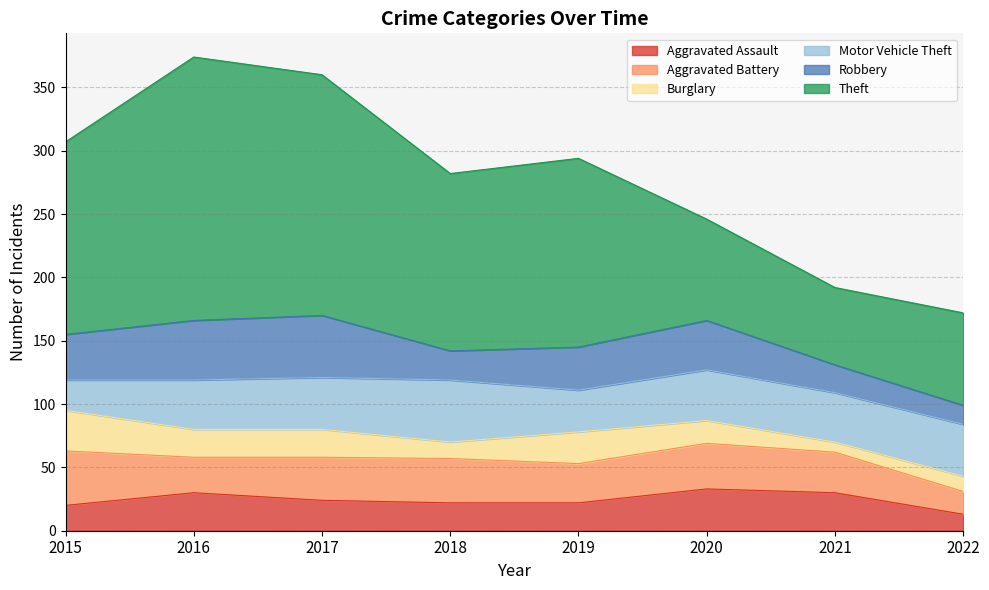

Reading left to right, what are all the values shown in this chart?

Aggravated Assault: 20	30	24	22	22	33	30	13
Aggravated Battery: 43	28	34	35	31	36	32	18
Burglary: 32	22	22	13	25	18	8	12
Motor Vehicle Theft: 24	39	41	49	33	40	39	41
Robbery: 36	47	49	23	34	39	22	15
Theft: 152	208	190	140	149	80	61	73